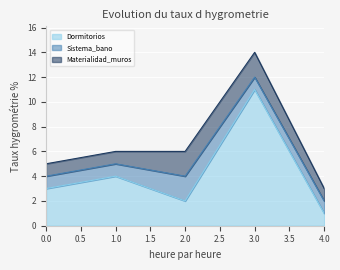

What is the sum of all Dormitorios values?

21